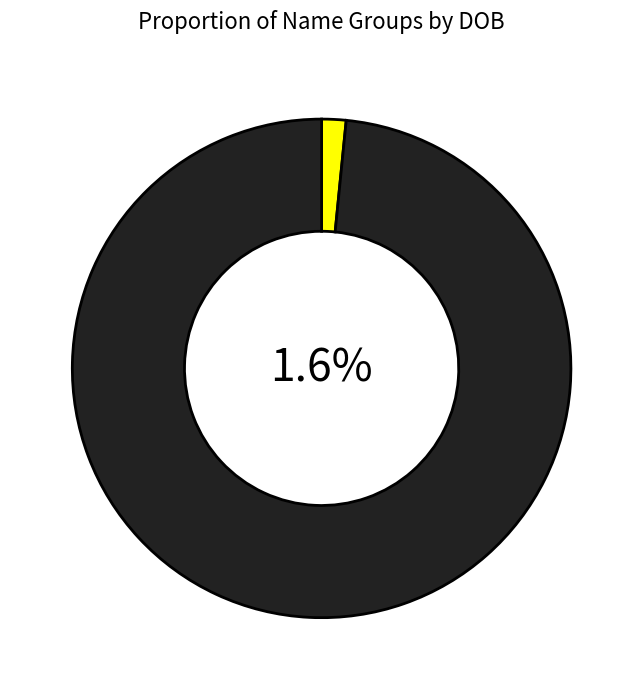

Is there any slice that represents more than half of the pie?

Yes